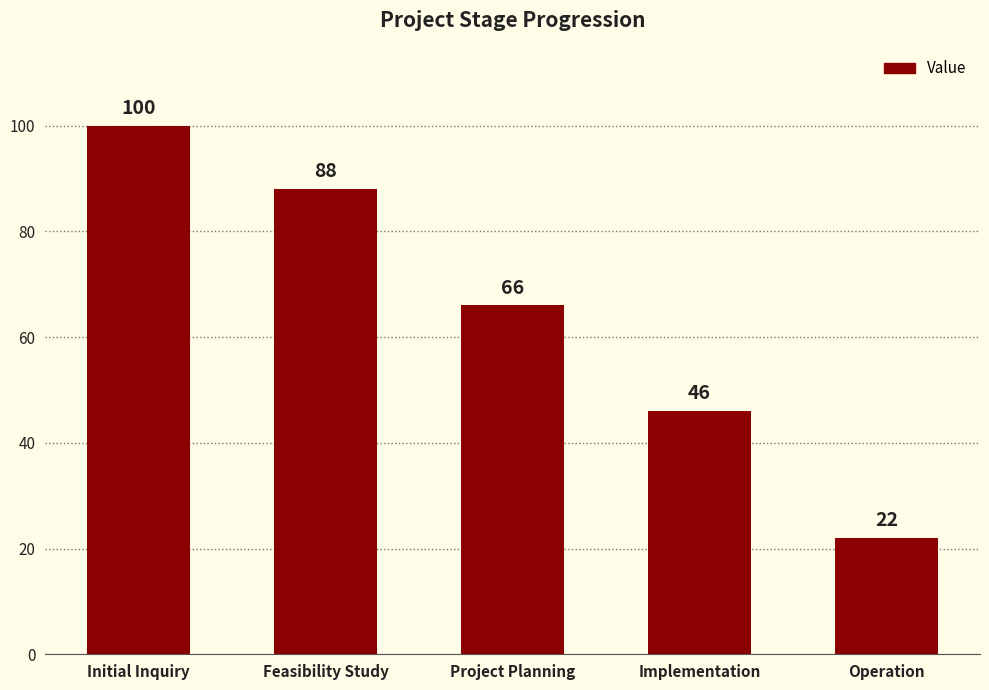

Reading right to left, what are all the values shown in this chart?

22	46	66	88	100